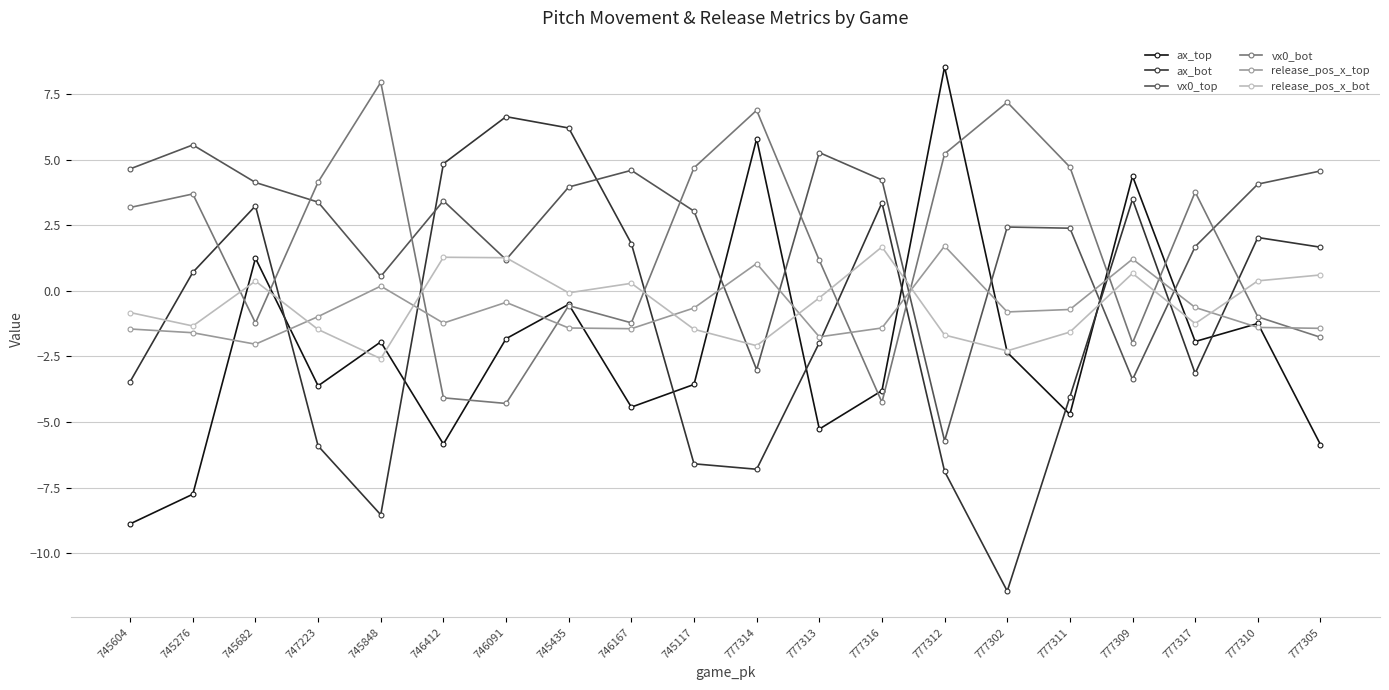

Rank the series at 746412 from lowest to highest value.

ax_top, vx0_bot, release_pos_x_top, release_pos_x_bot, vx0_top, ax_bot